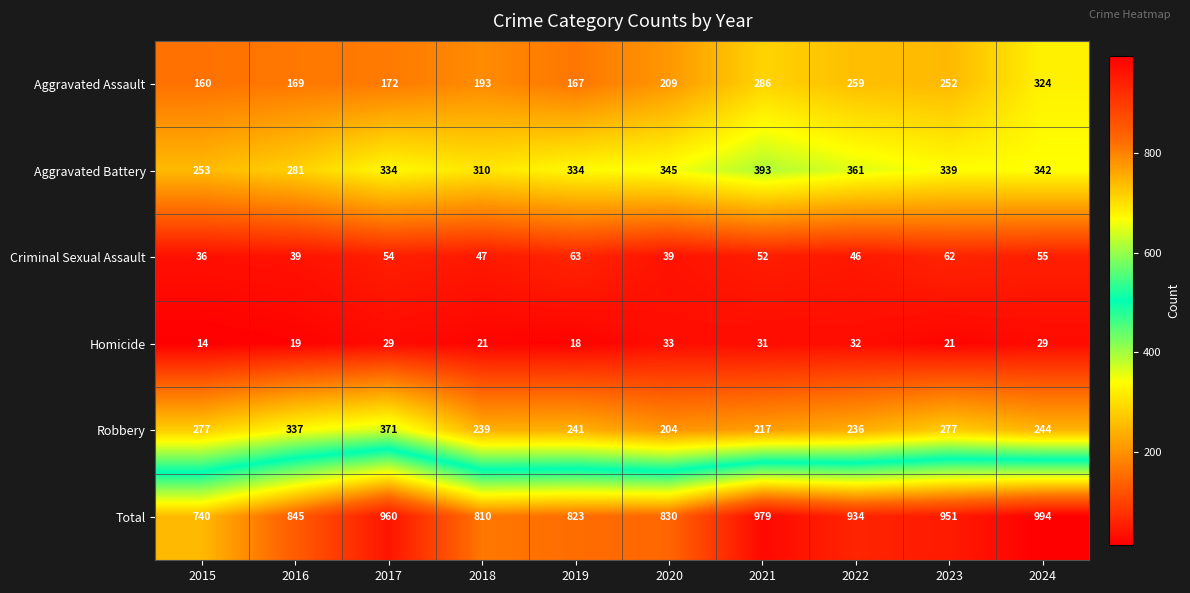

What is the minimum value for Criminal Sexual Assault?

36